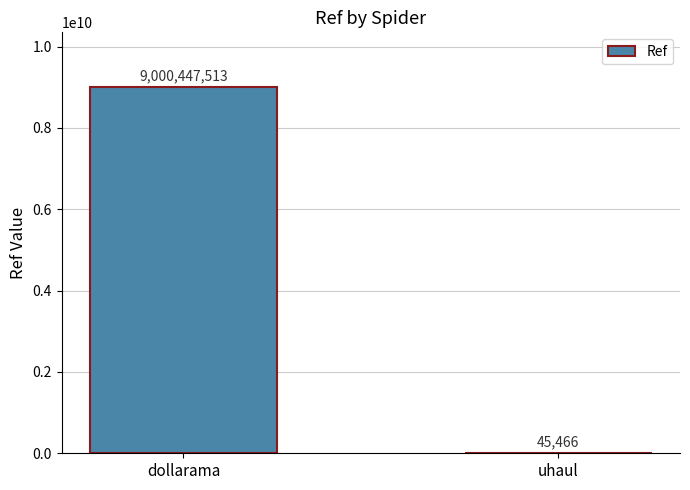

Read the value at dollarama.

9000447513